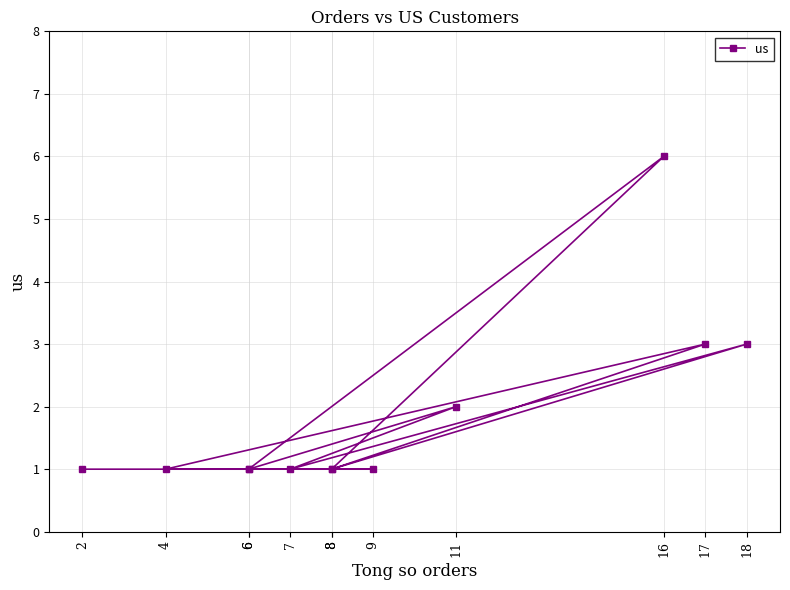

Reading left to right, transcribe all the data shown in this chart.

8=1	18=3	7=1	11=2	6=1	16=6	8=1	17=3	4=1	9=1	6=1	2=1